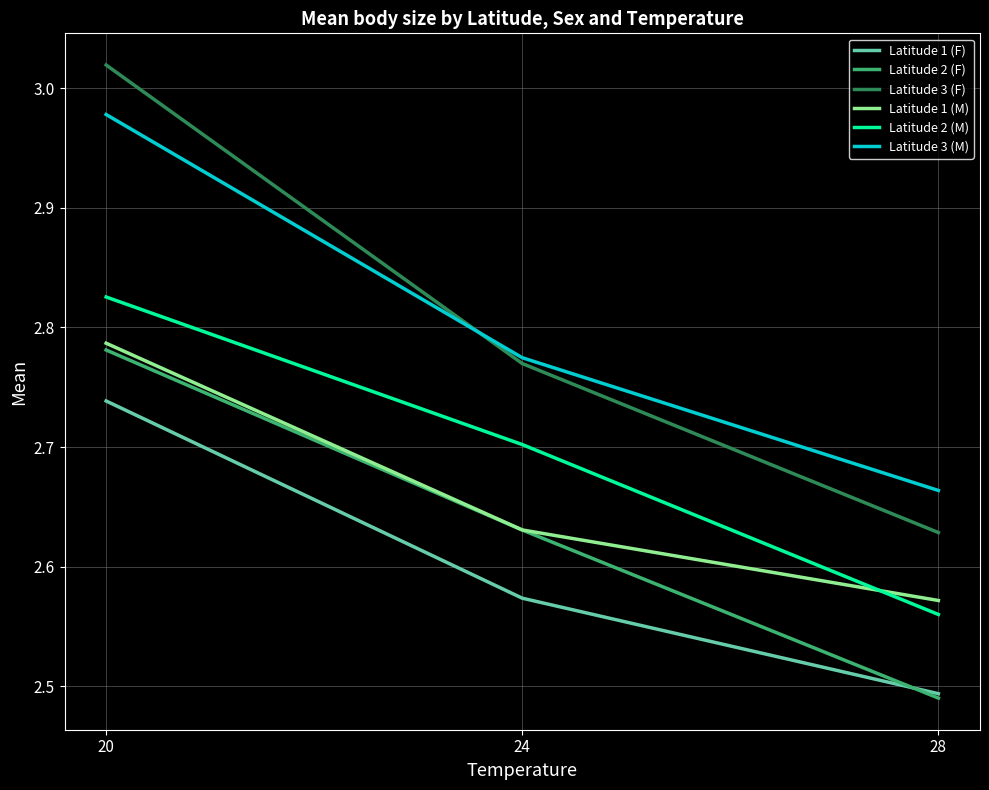

What are all the series names shown in the legend?

Latitude 1 (F), Latitude 2 (F), Latitude 3 (F), Latitude 1 (M), Latitude 2 (M), Latitude 3 (M)